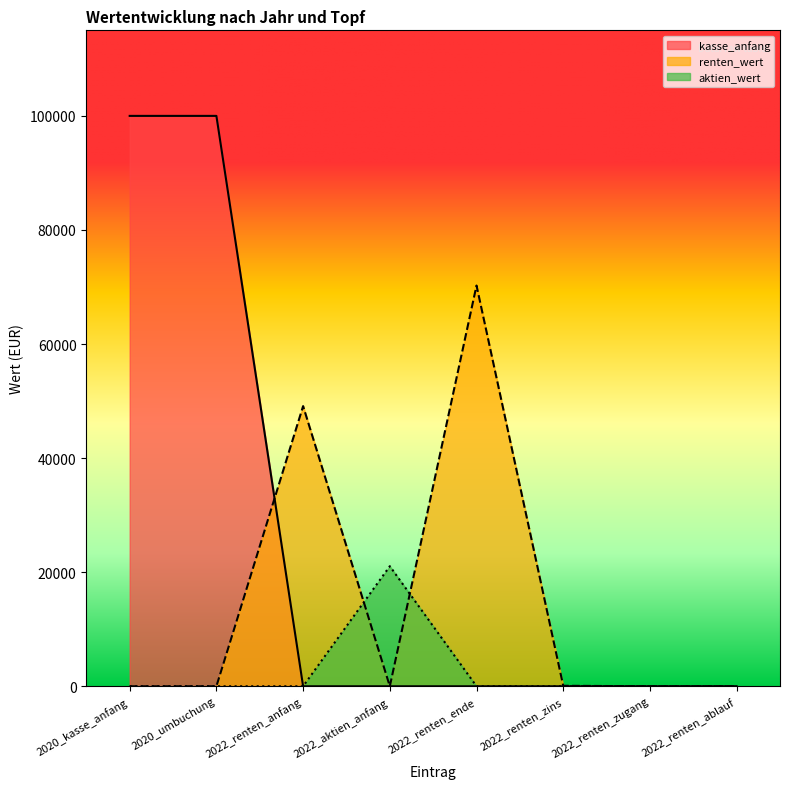

Is the value of aktien_wert at 2022_renten_zugang greater than the value of kasse_anfang at 2020_kasse_anfang?

No